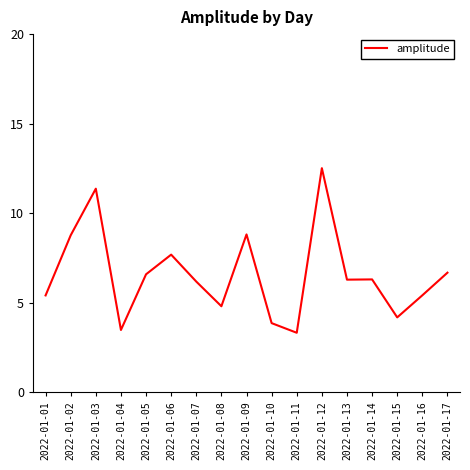

How many lines are shown in the chart?

1